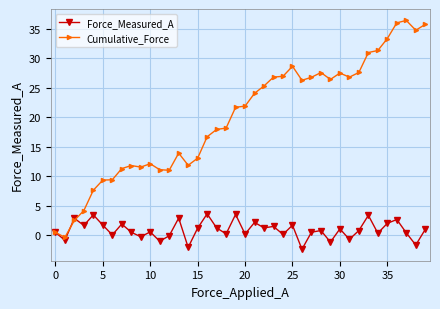

How many data points in Cumulative_Force are above 21?

21